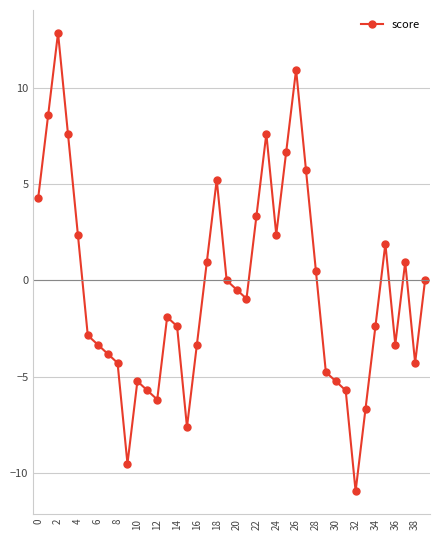

What is the sum of all values?

-19.0